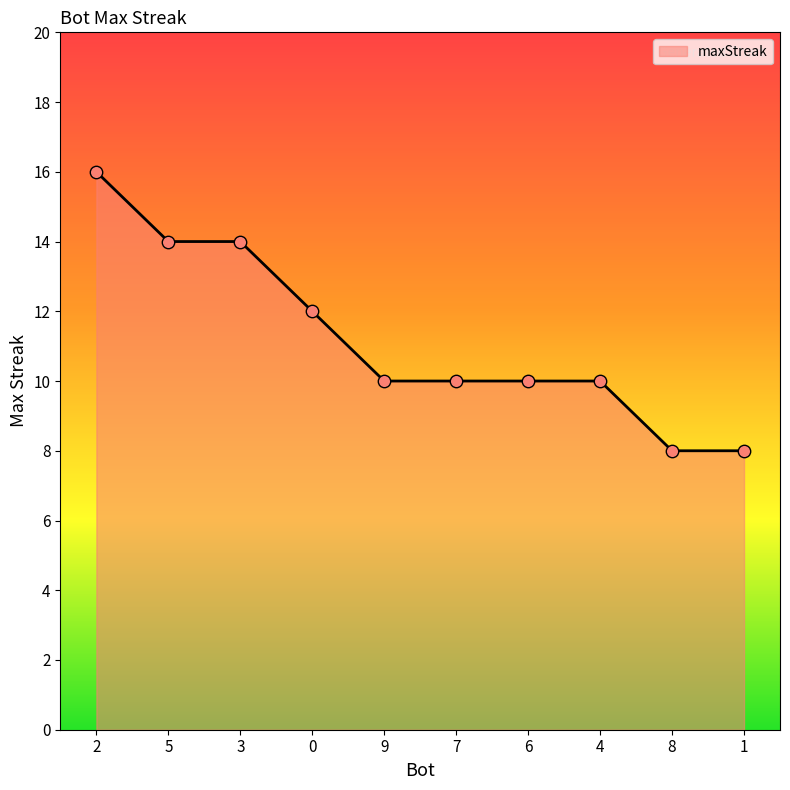

What is the change in value from 3 to 4?

-4